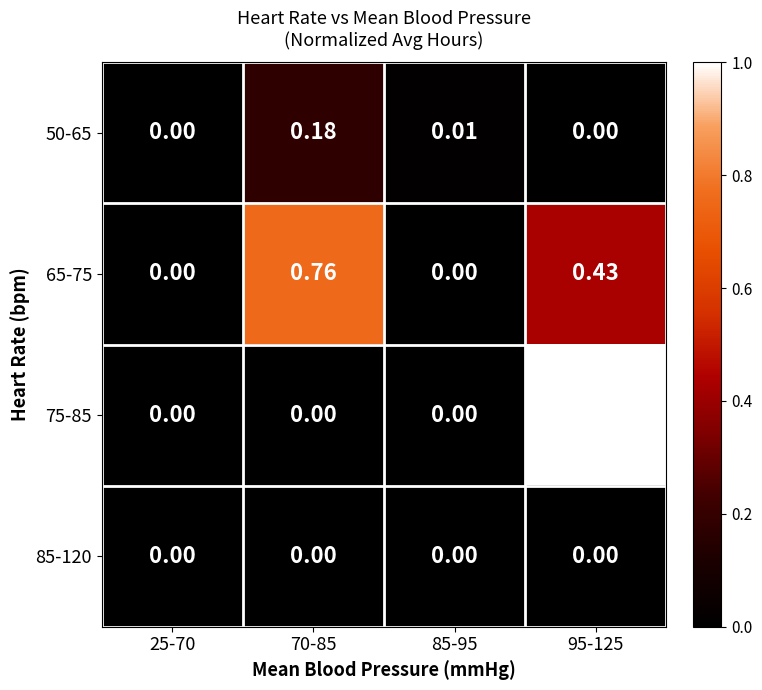

At which category is the sum across all series the highest?

95-125